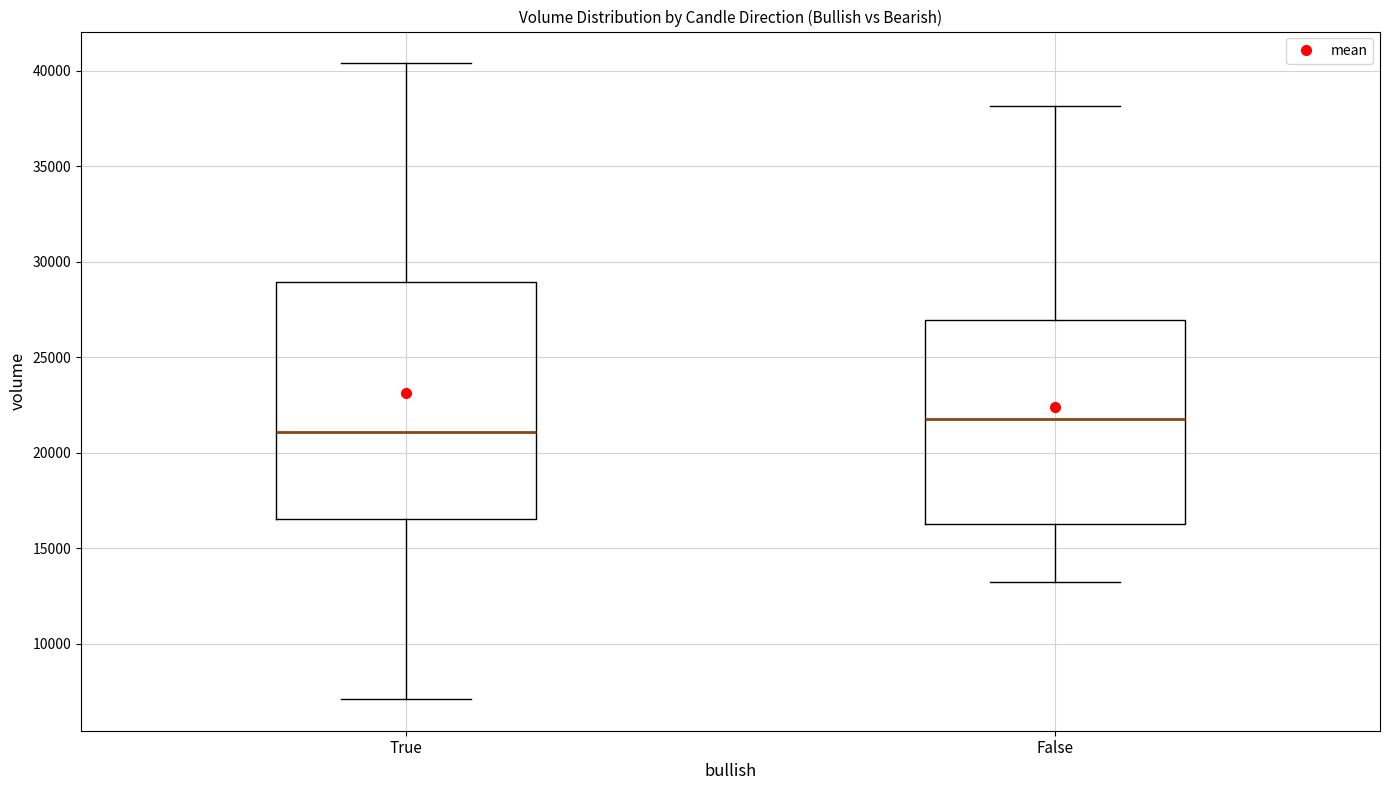

Reading left to right, transcribe this box plot: for each box, give where its median line is, the range the box spans, and where its two whiskers end, as read against the y-axis. The values are not printed on the chart, so give them approximately, as read against the axis.

True: median 21000, box 16500 to 29000, whiskers 7000 to 40500
False: median 22000, box 16500 to 27000, whiskers 13000 to 38000